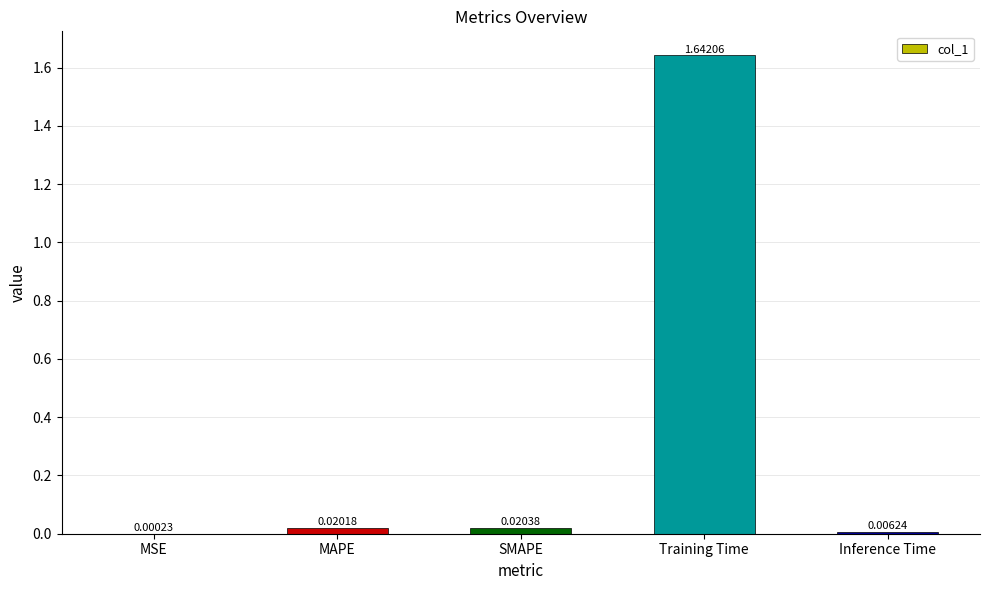

Which label corresponds to the largest value in the chart?

Training Time